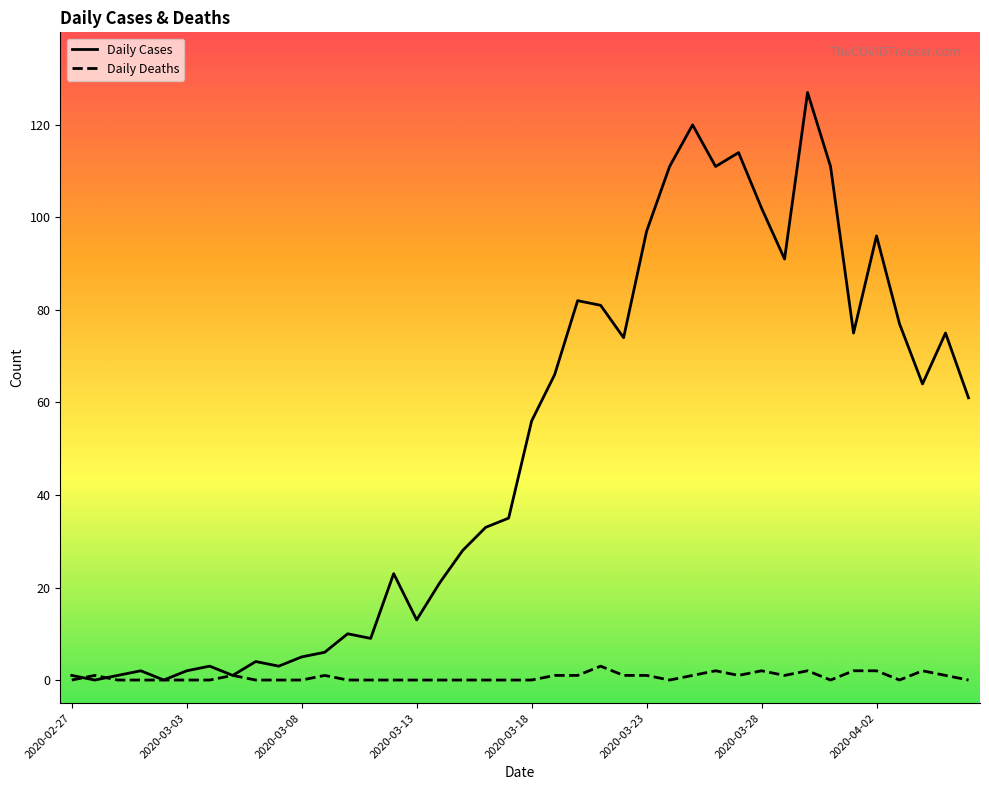

In Daily Cases, how many points are lower than both neighbors (excluding endpoints)?

11